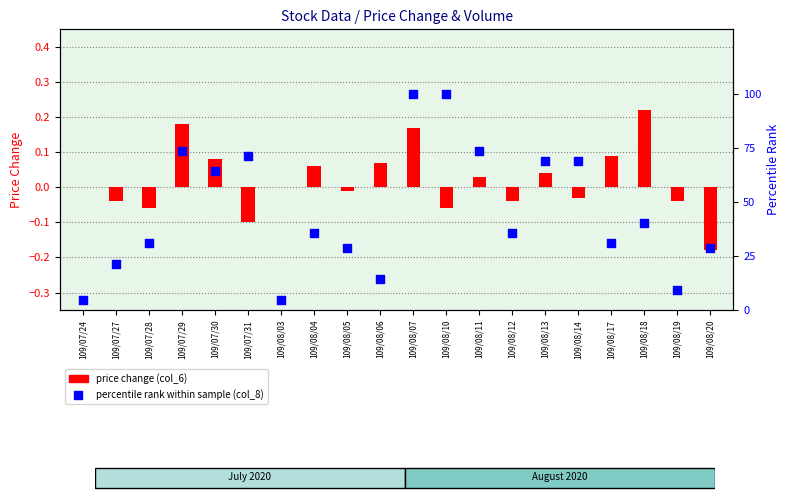

At how many categories does at least one series exceed 76?

2